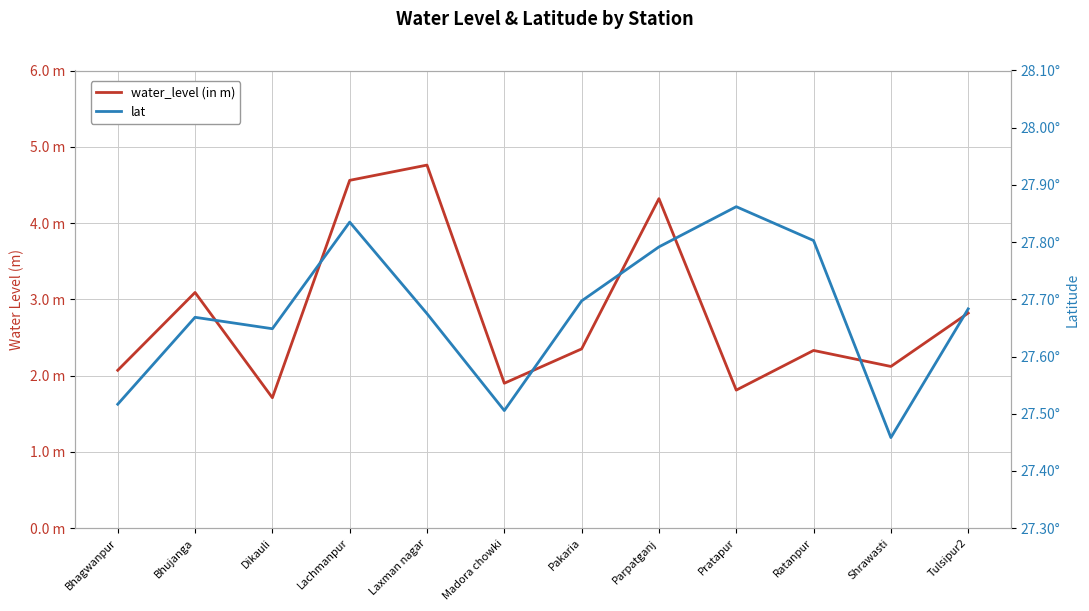

List the labels in order of water_level (in m) value, largest first.

Laxman nagar, Lachmanpur, Parpatganj, Bhujanga, Tulsipur2, Pakaria, Ratanpur, Shrawasti, Bhagwanpur, Madora chowki, Pratapur, Dikauli